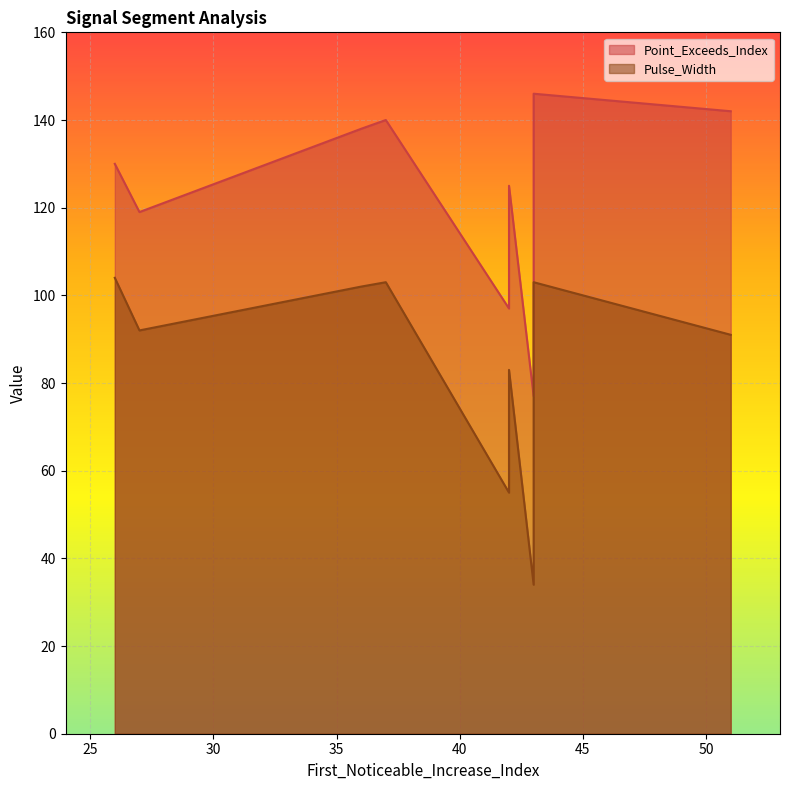

The value of Pulse_Width at 42 is 30. True or false?

False